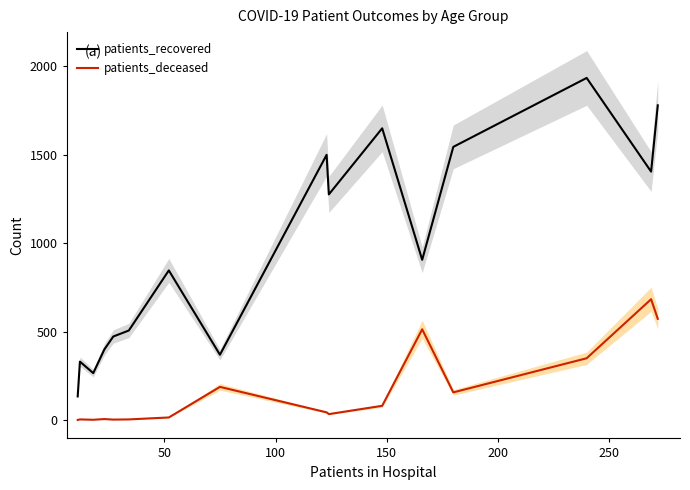

Which series has the widest spread of values?

patients_recovered